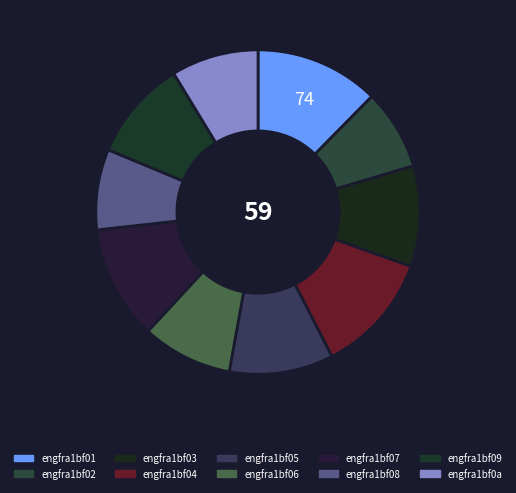

How many slices are in this pie chart?

10